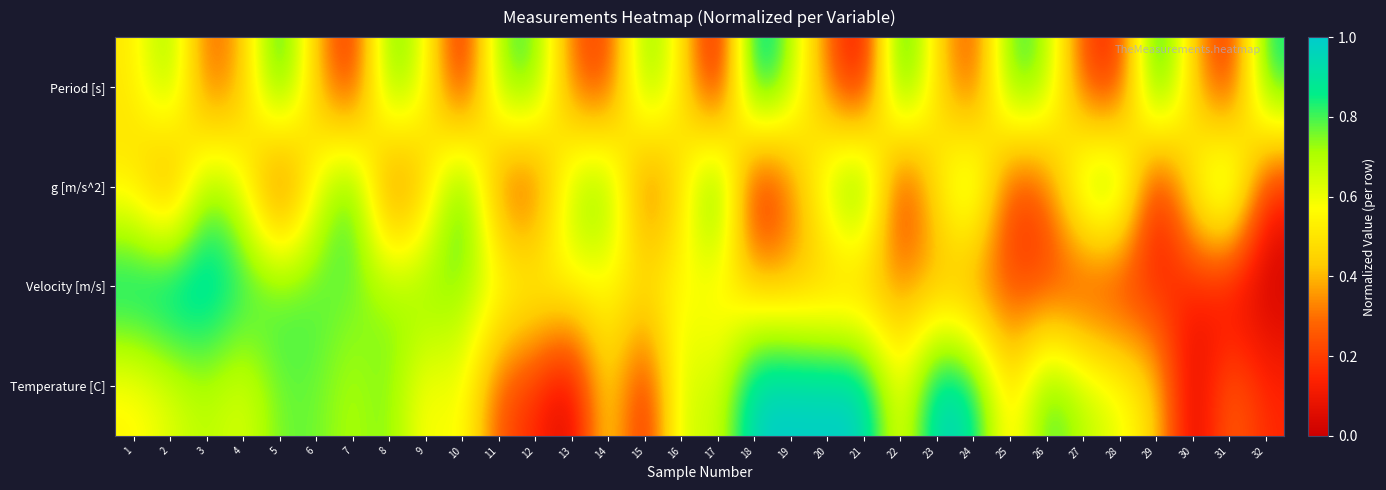

How many series are shown in this chart?

4